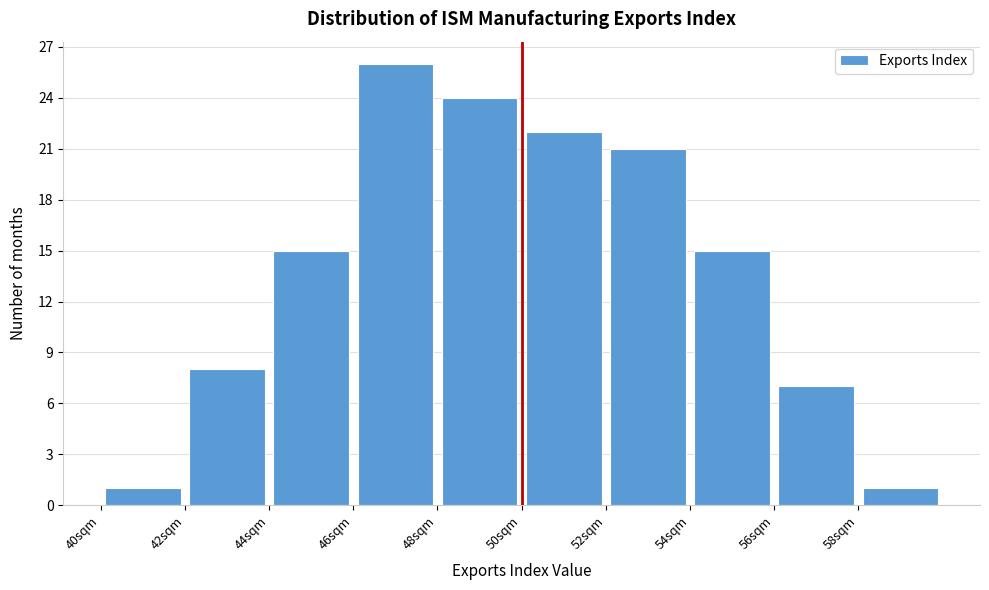

Reading left to right, list every bar in this chart as the range it spans on the x-axis followed by its height. The values are not printed on the chart, so give them approximately, as read against the axis.

40 to 42: 1
42 to 44: 8
44 to 46: 15
46 to 48: 26
48 to 50: 24
50 to 52: 22
52 to 54: 21
54 to 56: 15
56 to 58: 7
58 to 60: 1